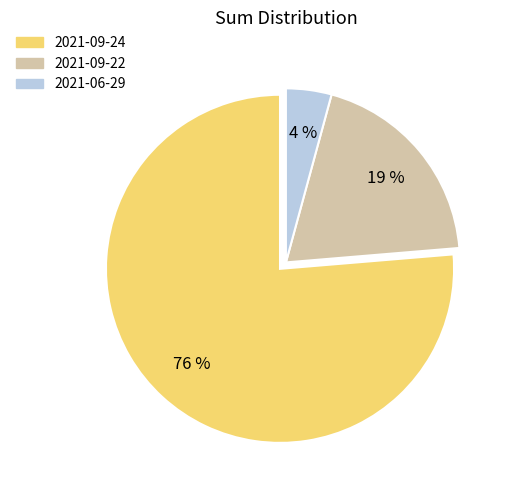

The 2021-06-29 slice represents 4% of the pie. True or false?

True